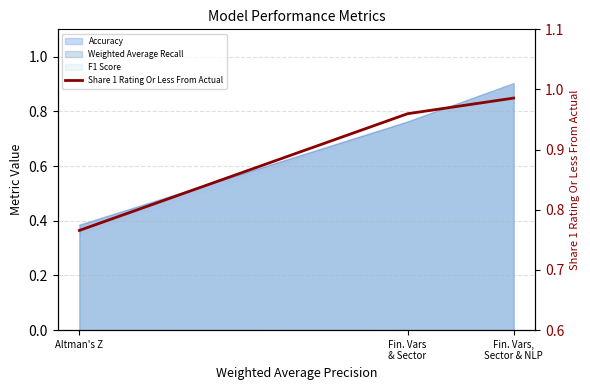

List the labels in order of value, largest first.

Fin. Vars,
Sector & NLP, Fin. Vars
& Sector, Altman's Z